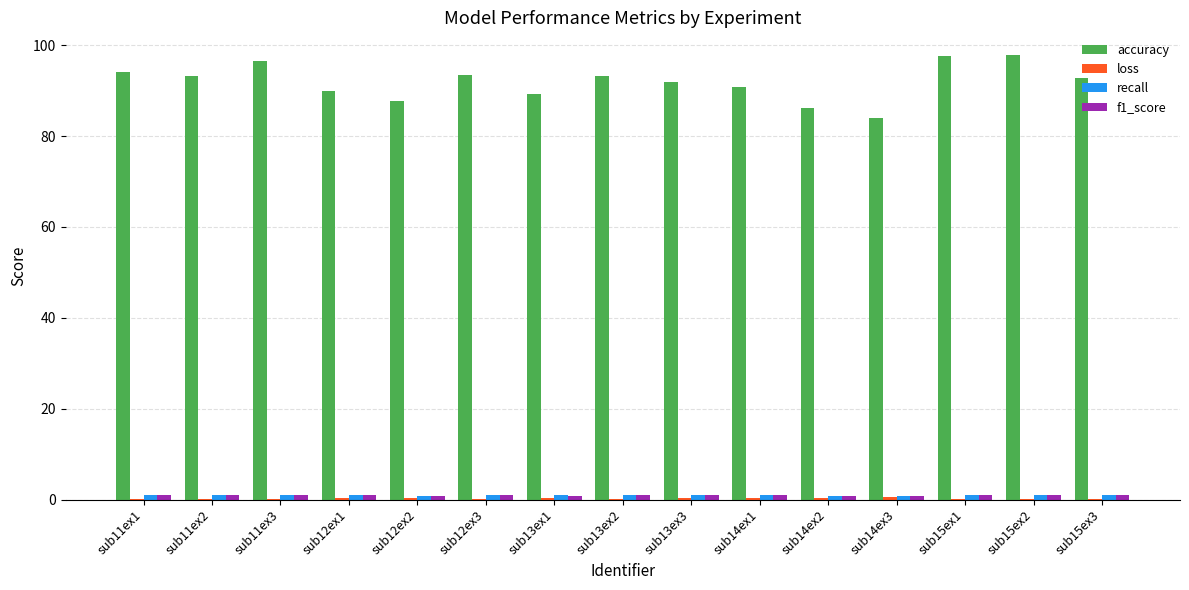

Between sub14ex3 and sub15ex1, which series saw the biggest shift?

accuracy